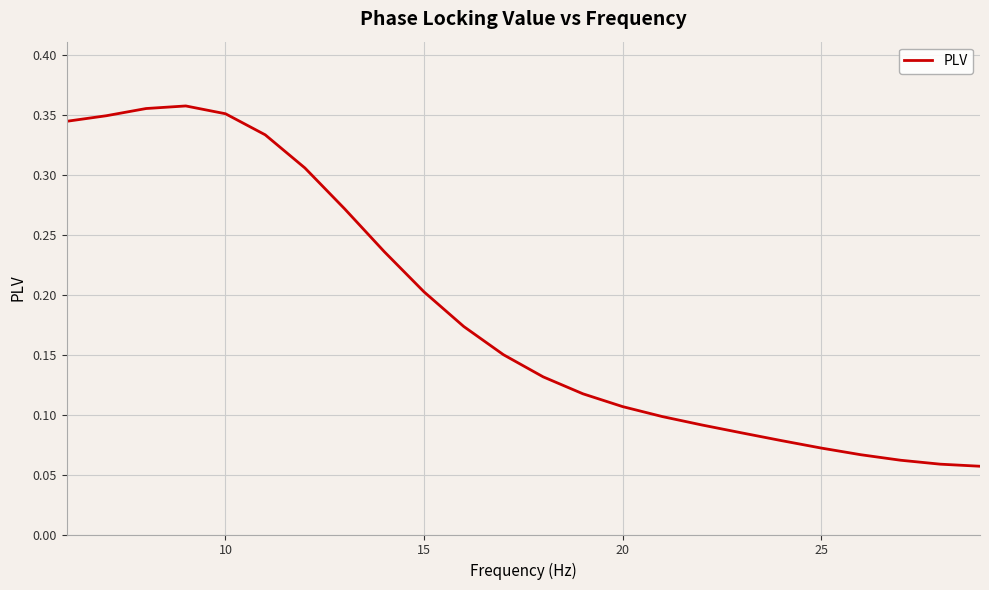

How many lines are shown in the chart?

1